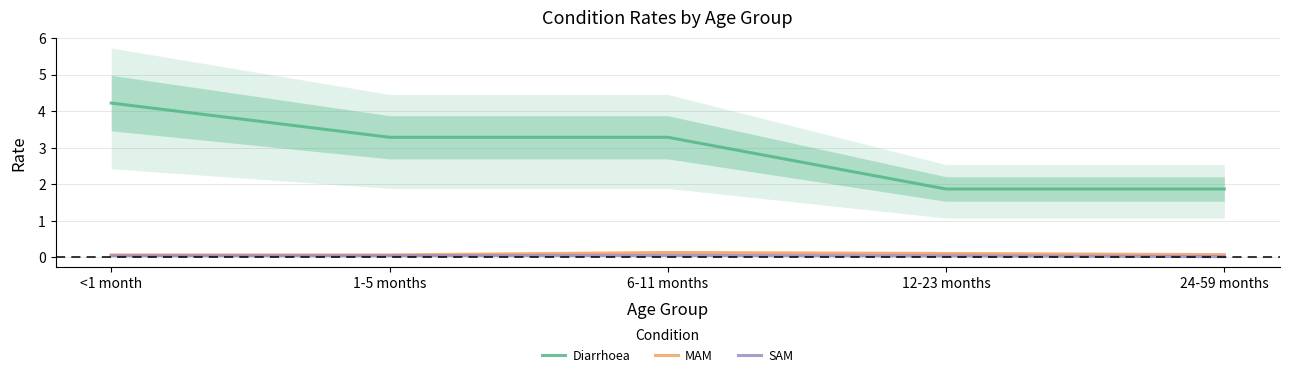

What is the difference between the maximum and minimum values in the MAM series?

0.1